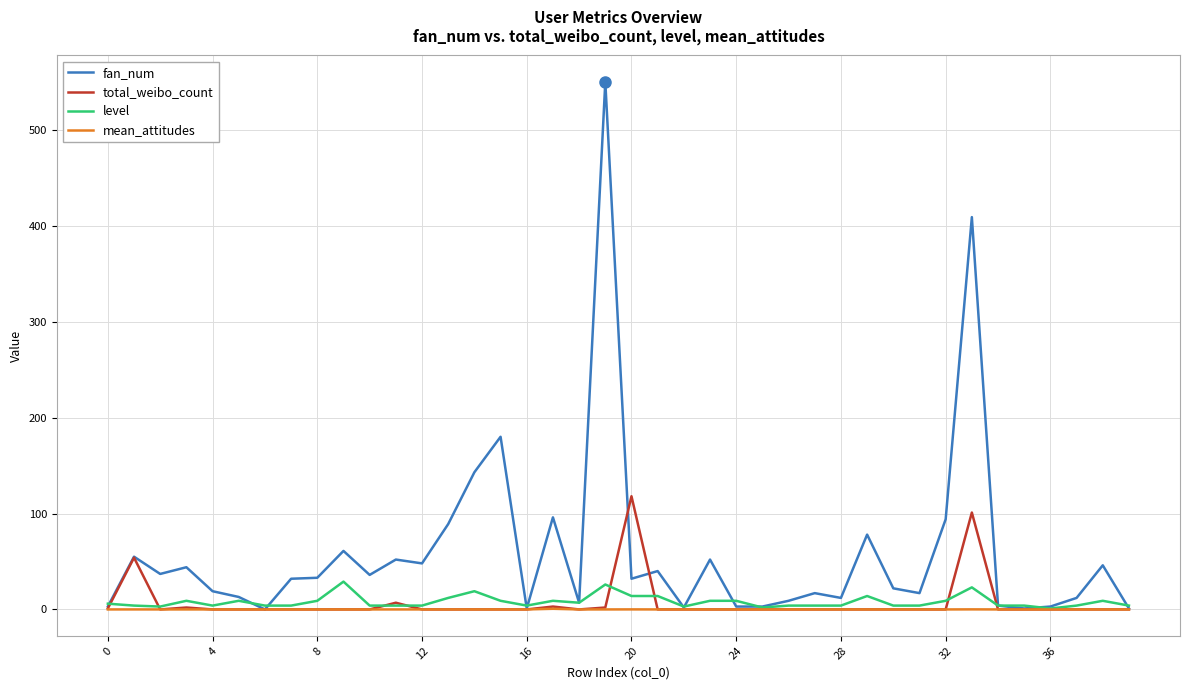

Which series has the largest total across all categories?

fan_num